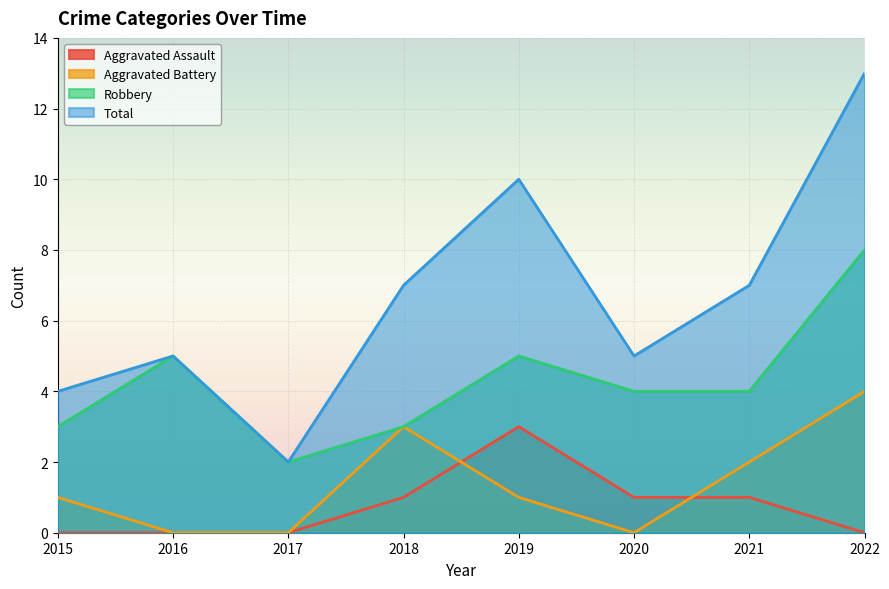

True or false: Robbery has a value of 2 at 2021.

False